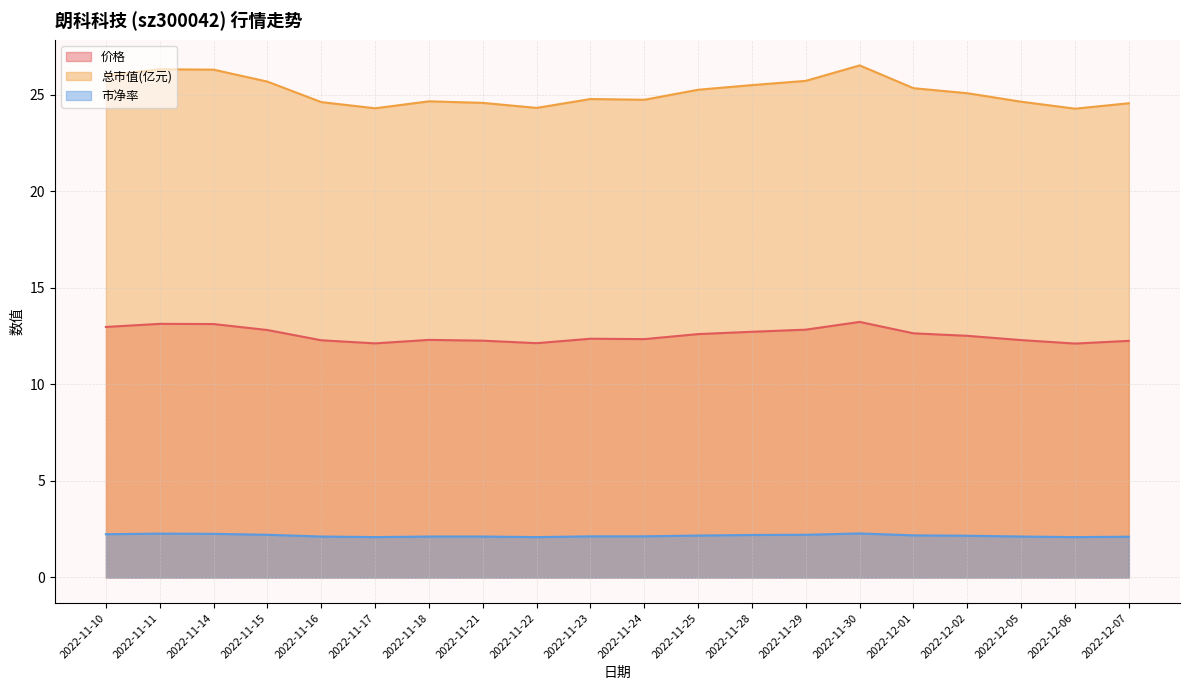

At which category is the sum across all series the highest?

2022-11-30